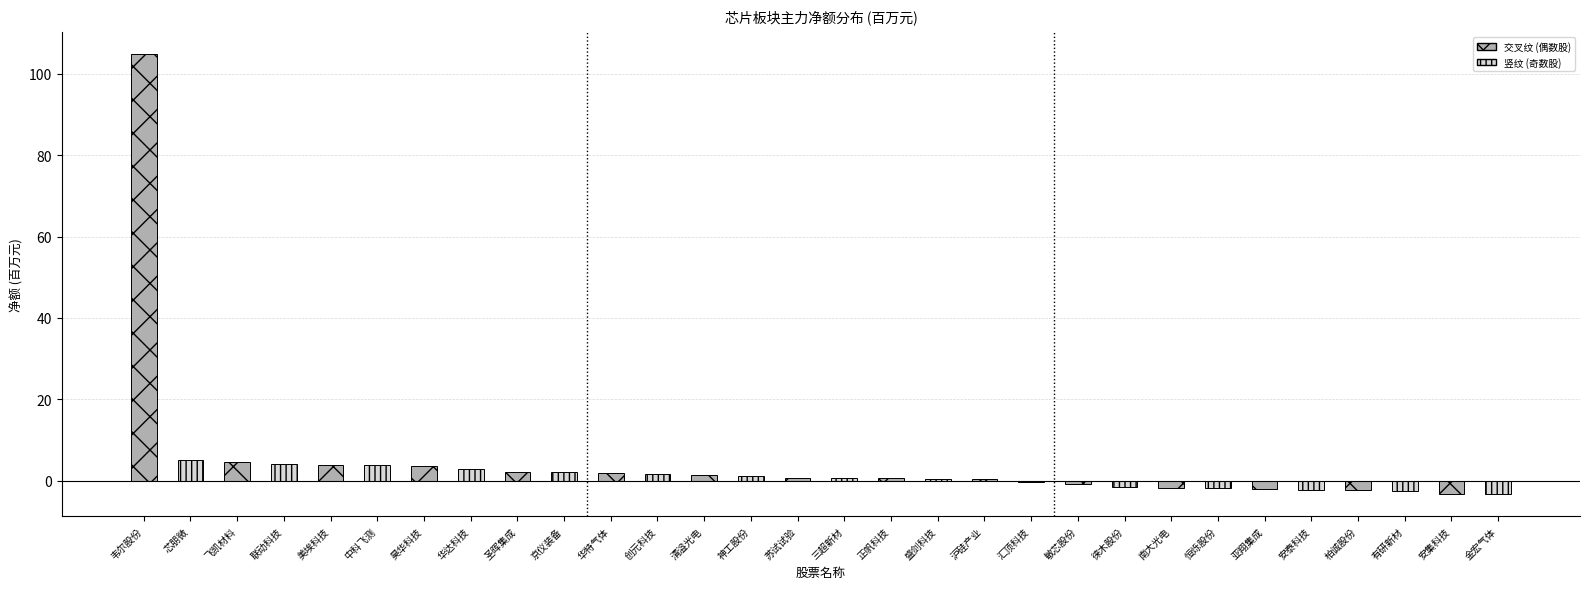

What is the label of the 6th bar from the right?

亚翔集成